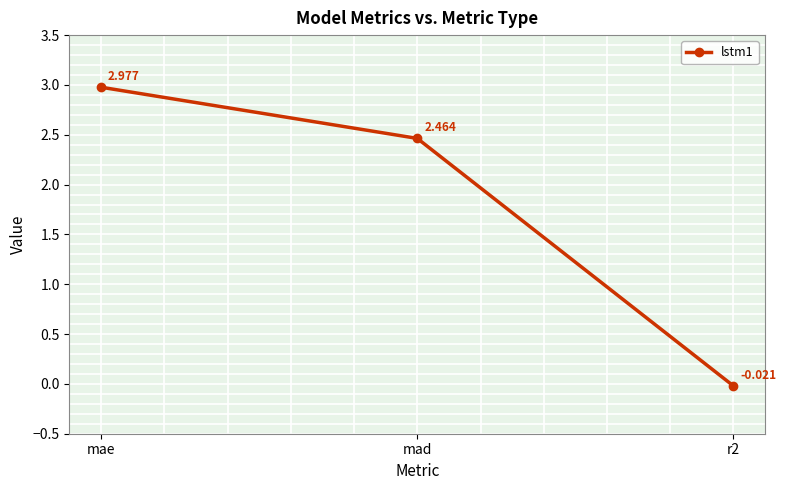

Is this an area chart (filled region under the line)?

No